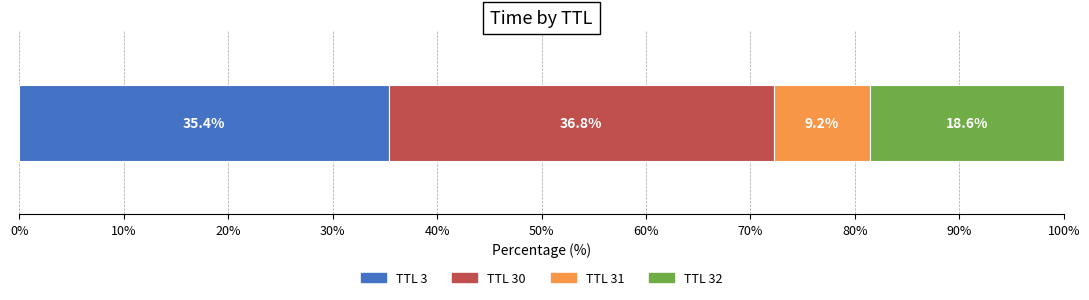

What is the lowest value of the TTL 3 series?

35.4